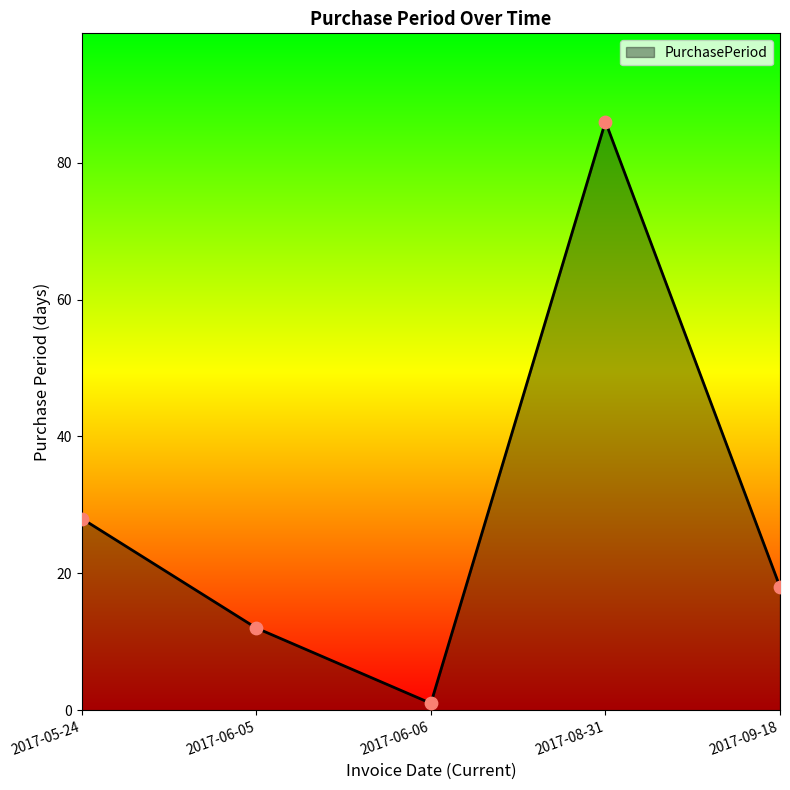

What is the change in value from 2017-06-05 to 2017-09-18?

+6